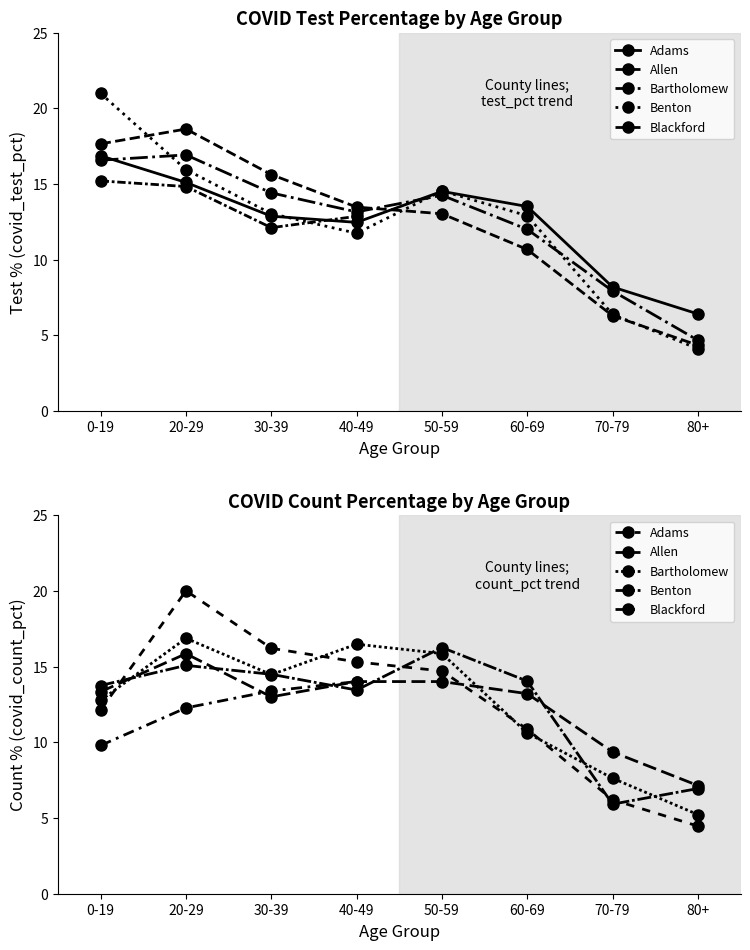

Between 20-29 and 40-49, which series saw the biggest shift?

covid_test_pct